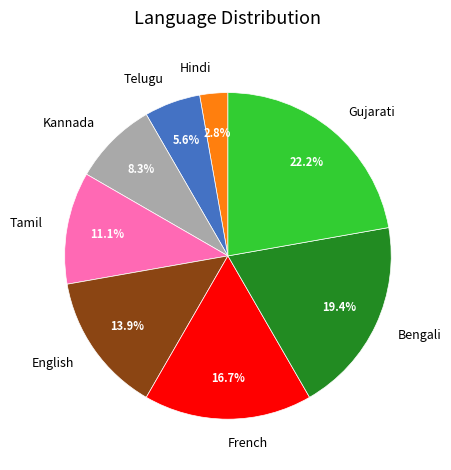

To the nearest percent, what is the combined percentage of French and Gujarati?

39%